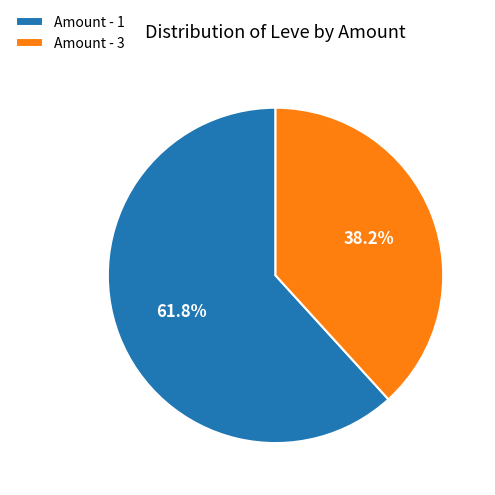

Does any single category account for the majority?

Yes